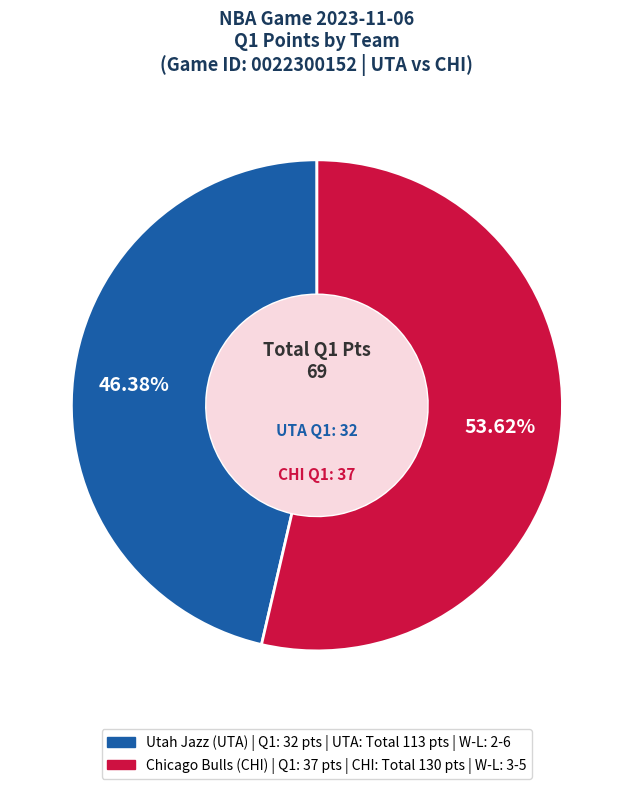

To the nearest percent, what percentage of the pie is Utah Jazz (UTA)?

46%